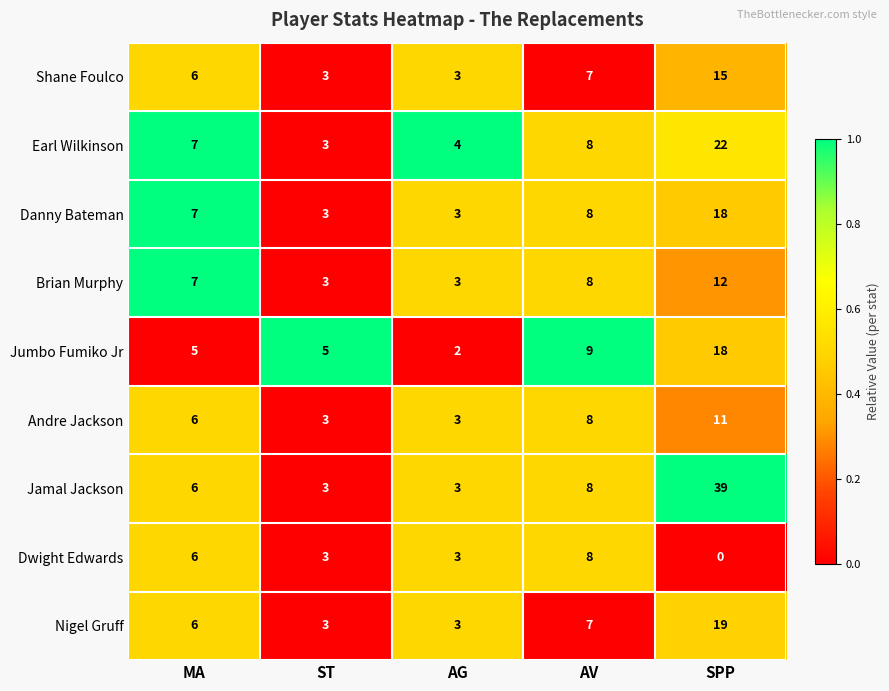

What is the difference between the Nigel Gruff values at AV and ST?

4